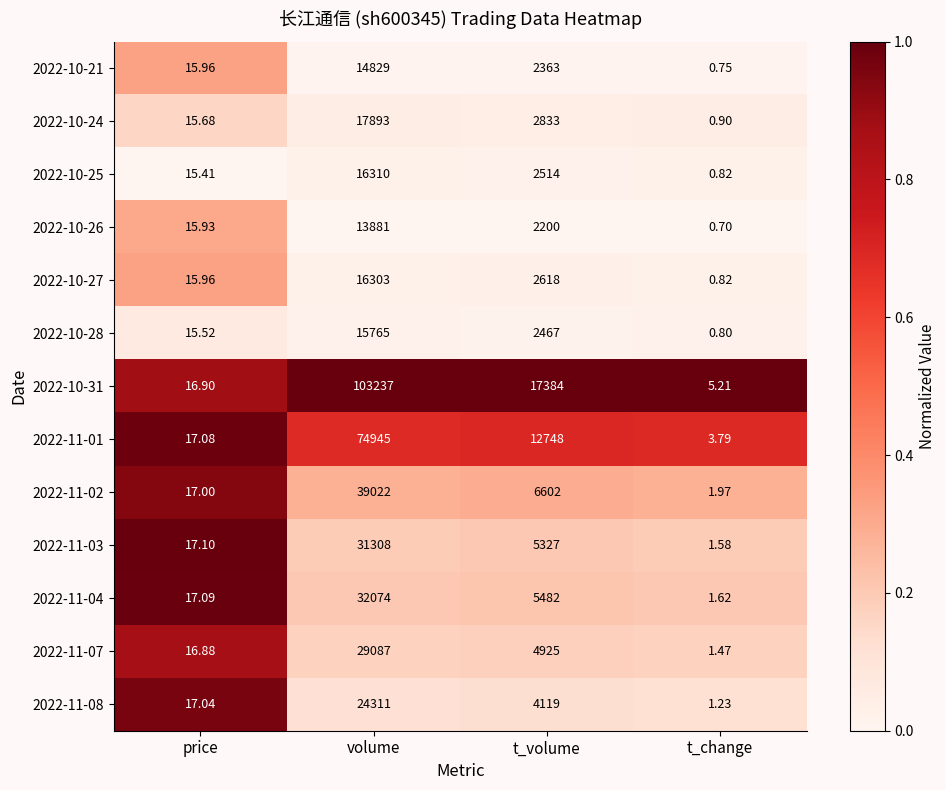

How many series are shown in this chart?

13